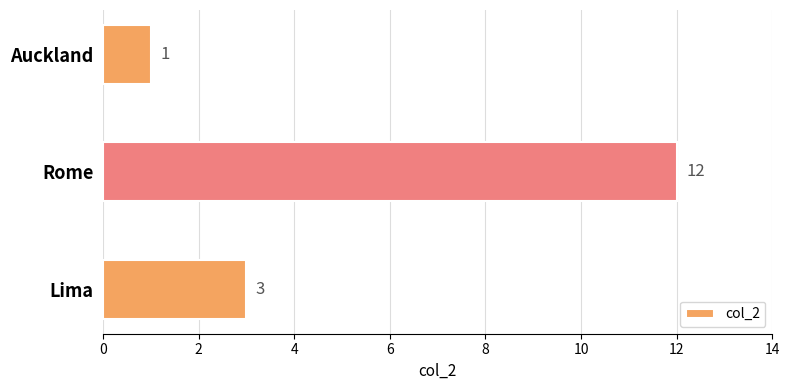

Which label corresponds to the smallest value in the chart?

Auckland